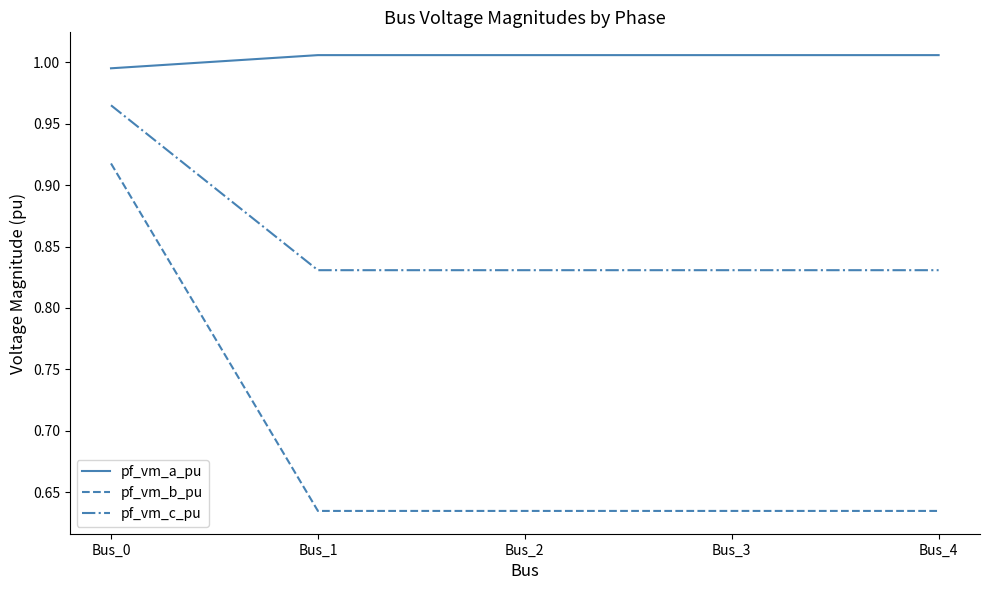

How many pf_vm_b_pu values are between 0 and 1?

5